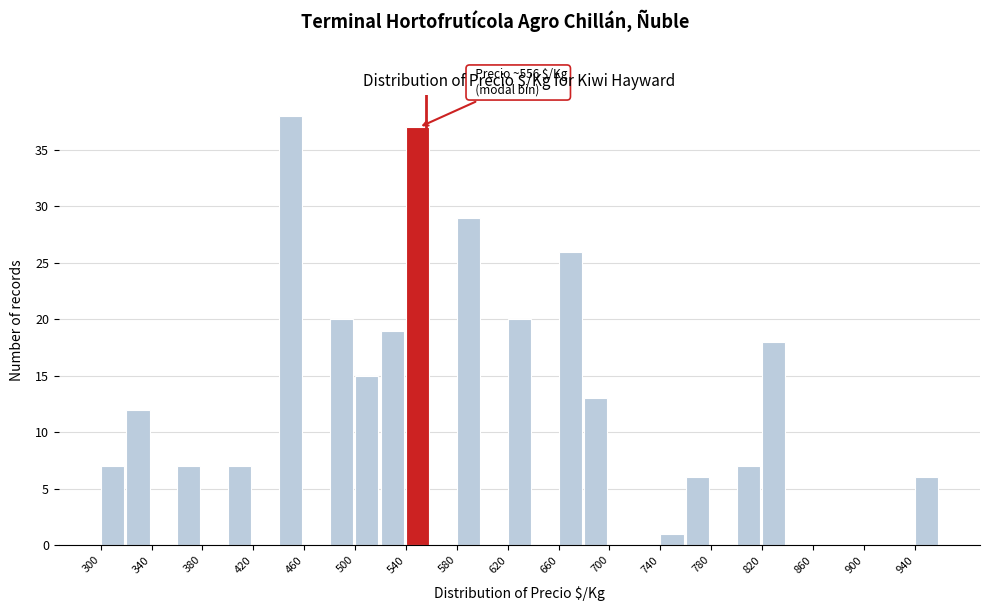

Which range on the x-axis has the tallest bar?

440 to 460